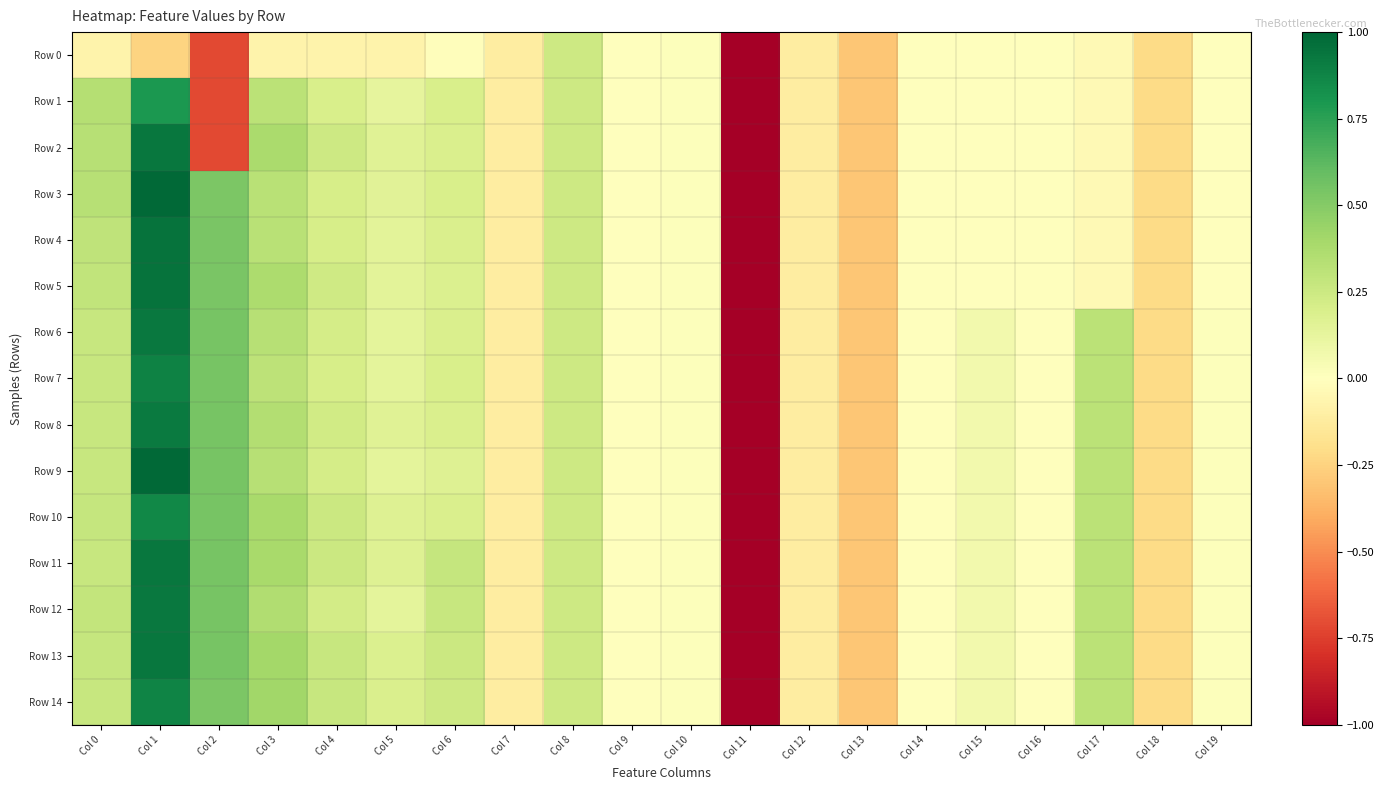

What is the maximum value shown in the chart?

1.0